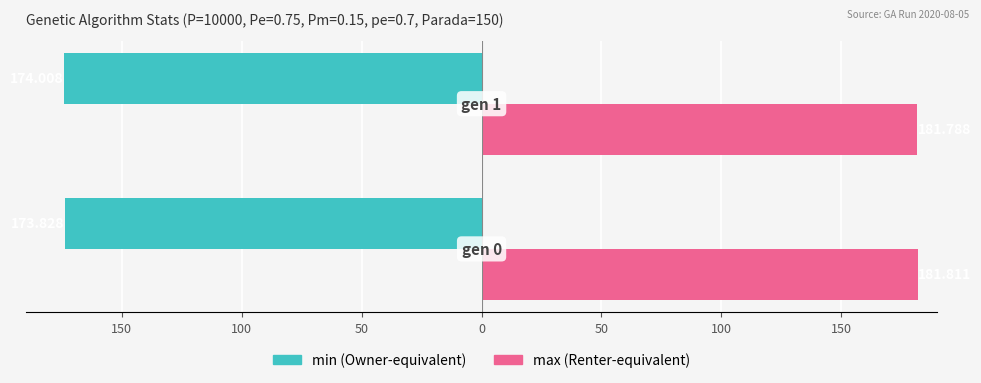

What is the value of the min bar at the 2nd from the left?

-174.0